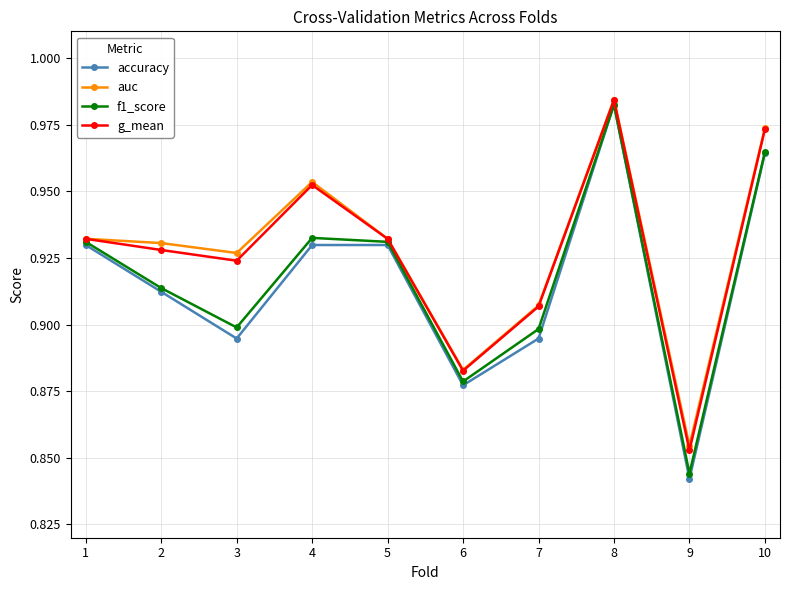

Is it true that accuracy equals 1.6 at 6?

False